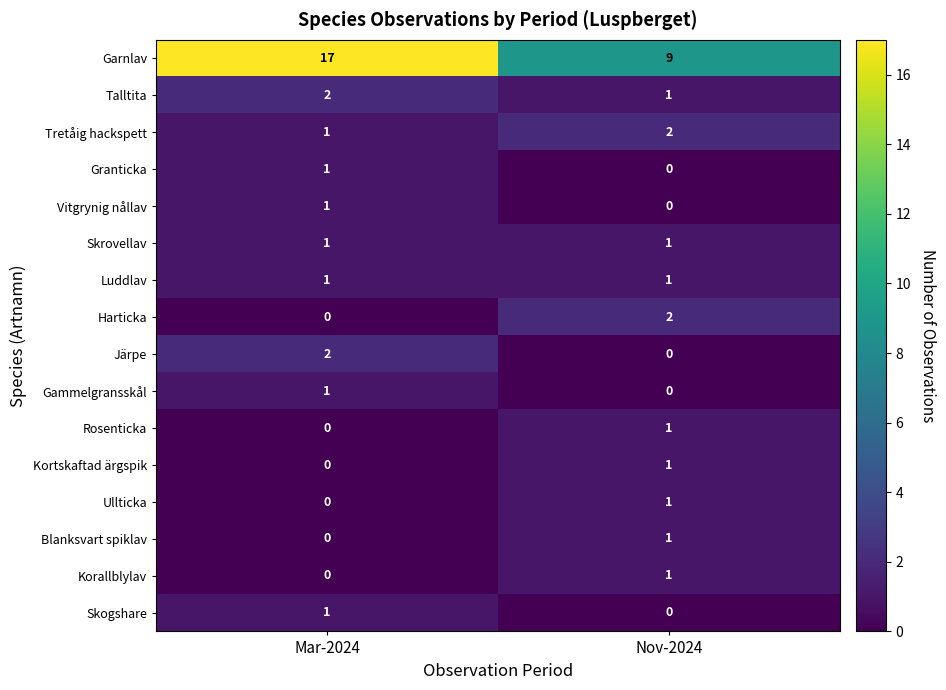

Is it true that Skogshare equals 1 at Nov-2024?

False